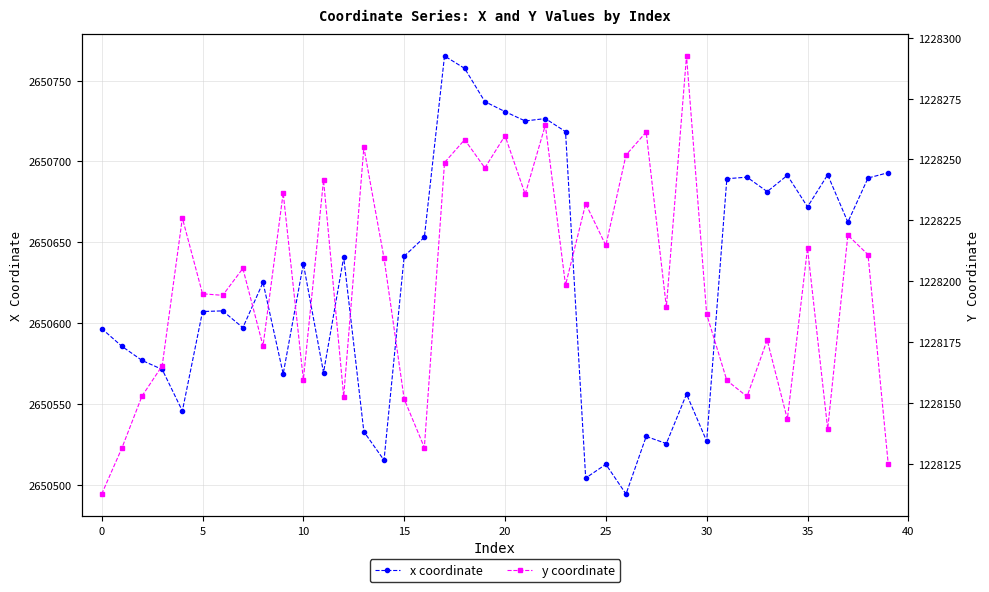

True or false: x coordinate has more than 1 points higher than both neighbors.

True